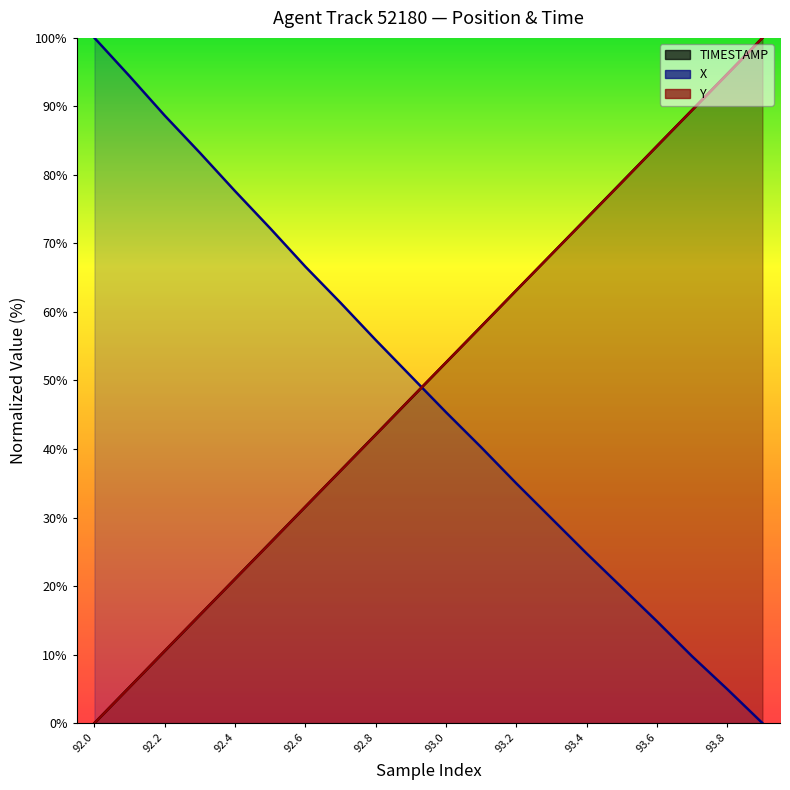

What is the sum of all Y values?

999.8